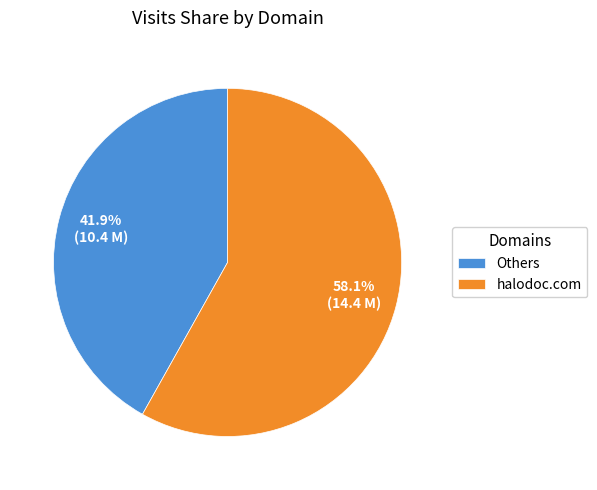

Which has a higher value, halodoc.com or Others?

halodoc.com